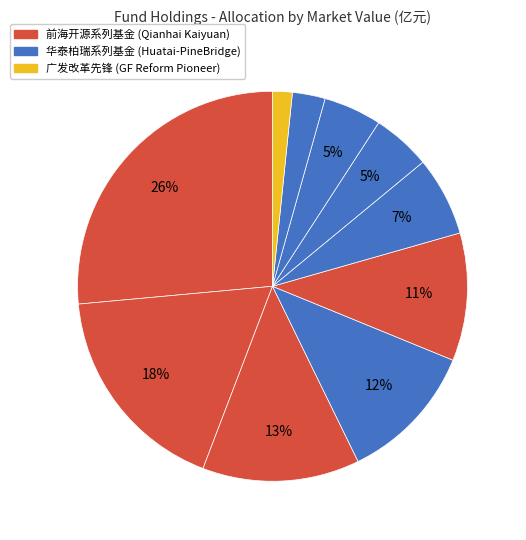

Does any single category account for the majority?

No